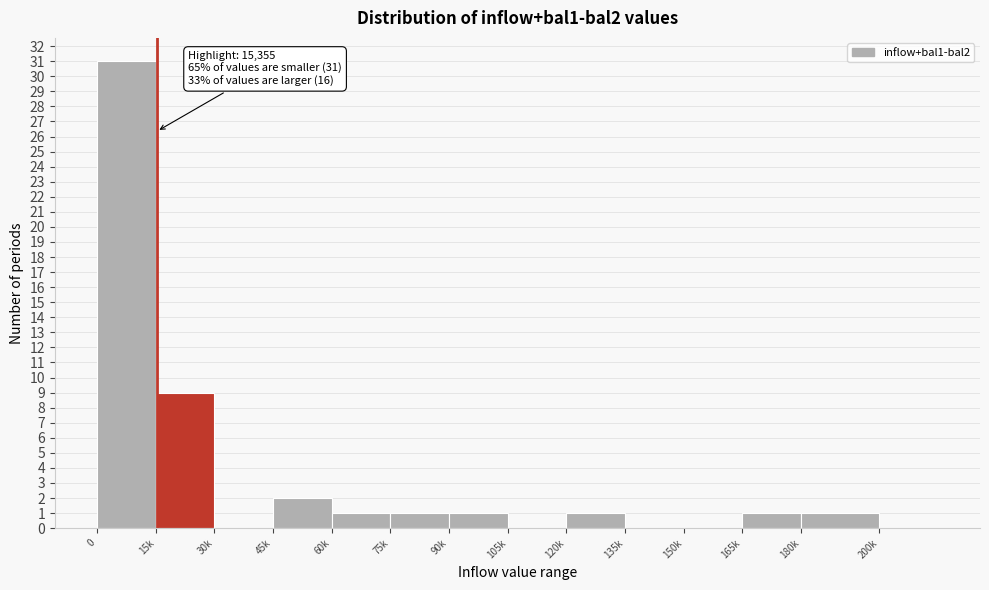

Reading right to left, extract all data points from this chart.

200k=0	180k=1	165k=1	150k=0	135k=0	120k=1	105k=0	90k=1	75k=1	60k=1	45k=2	30k=0	15k=9	0=31